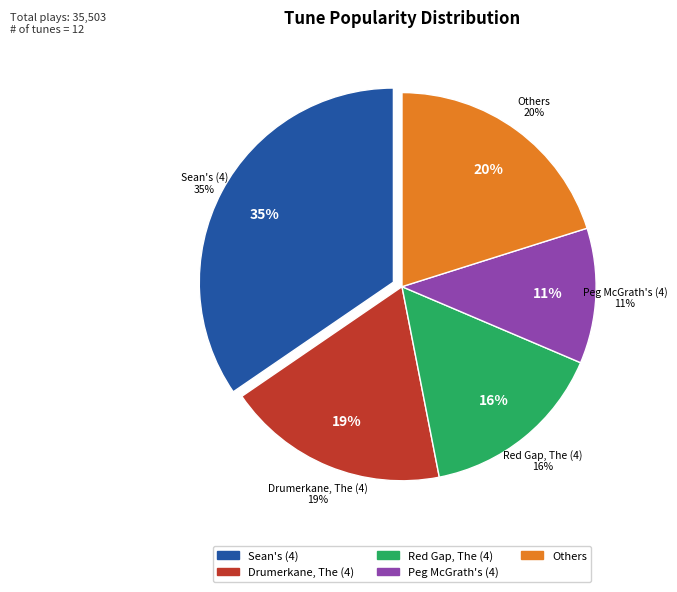

Does Drumerkane, The (4) represent more than half of the total?

No